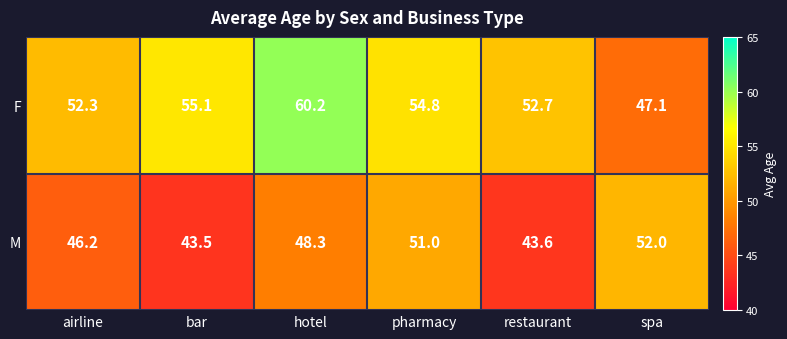

List the series in order of their peak value, lowest first.

M, F